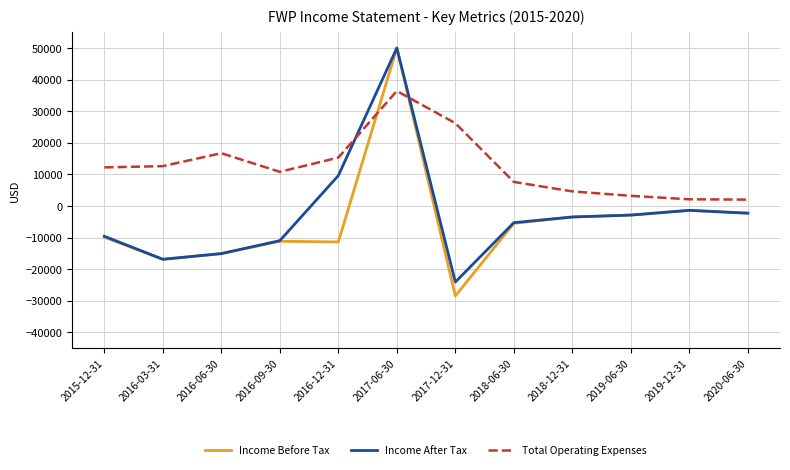

The value of Total Operating Expenses at 2017-06-30 is 36400. True or false?

True